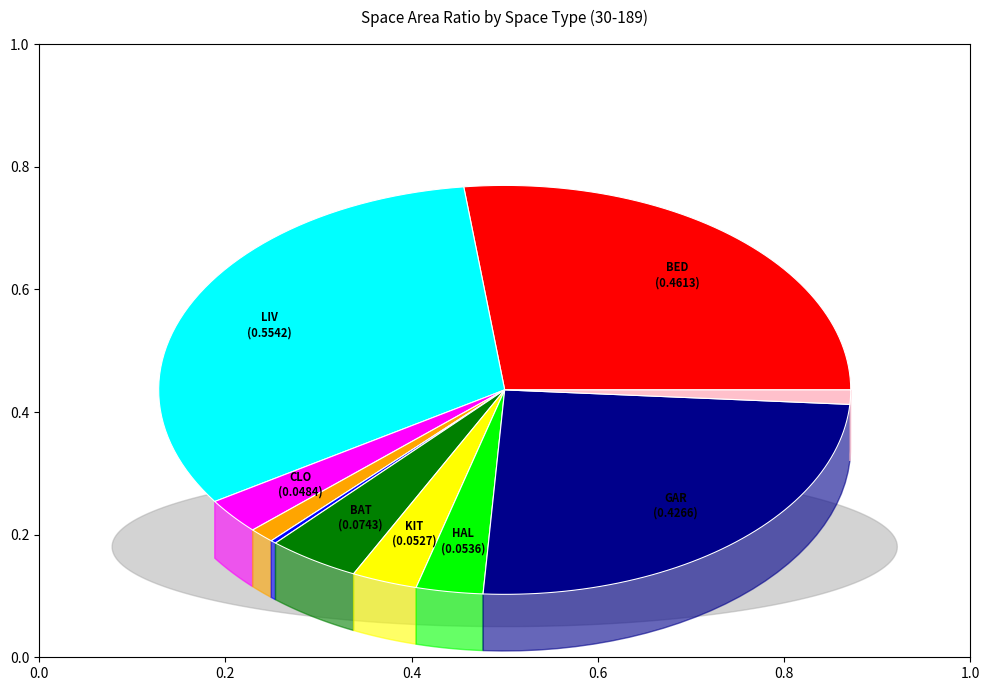

Is there a majority slice in this chart?

No